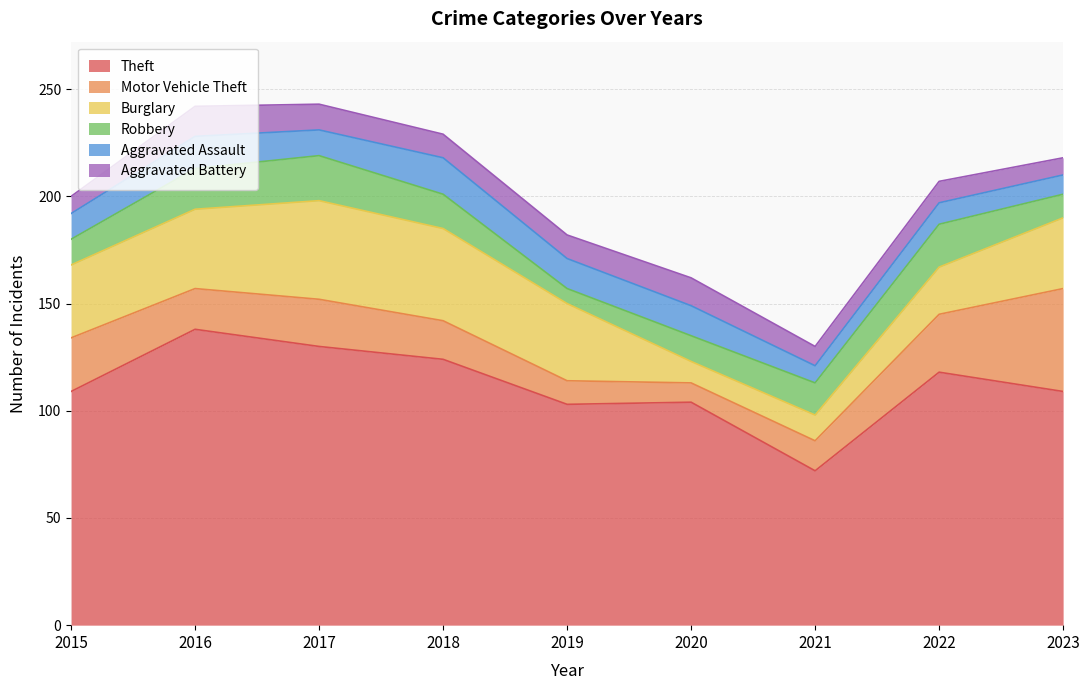

What is the difference between the maximum and minimum values in the Aggravated Assault series?

9